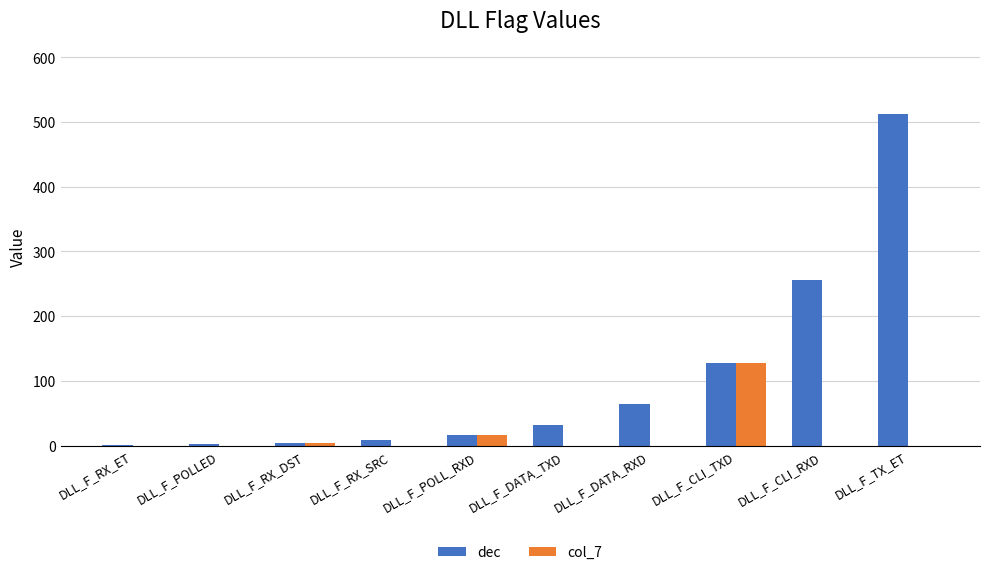

Which category has the highest value across all series?

DLL_F_TX_ET